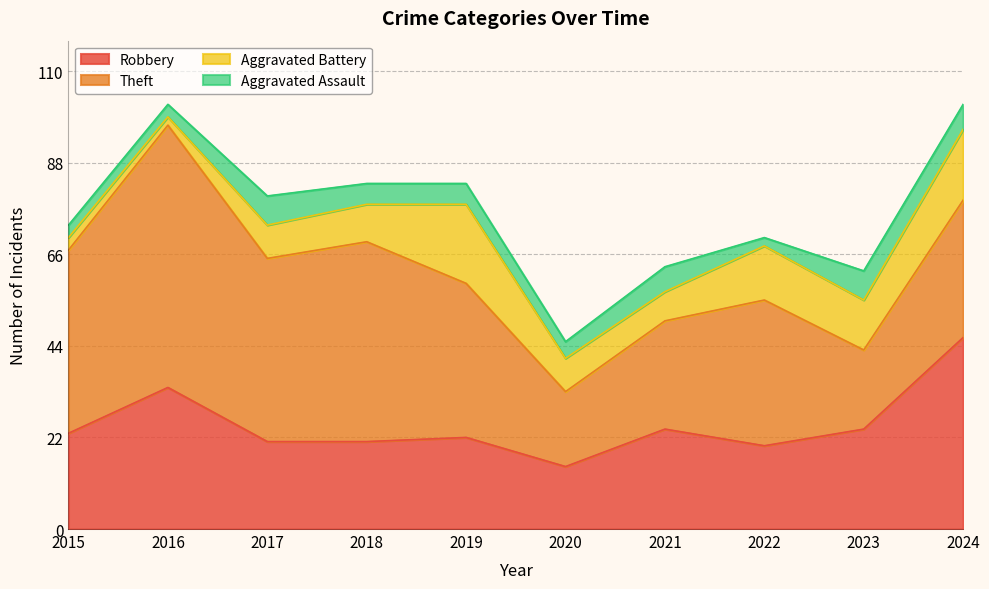

Is it true that Theft equals 63 at 2016?

True